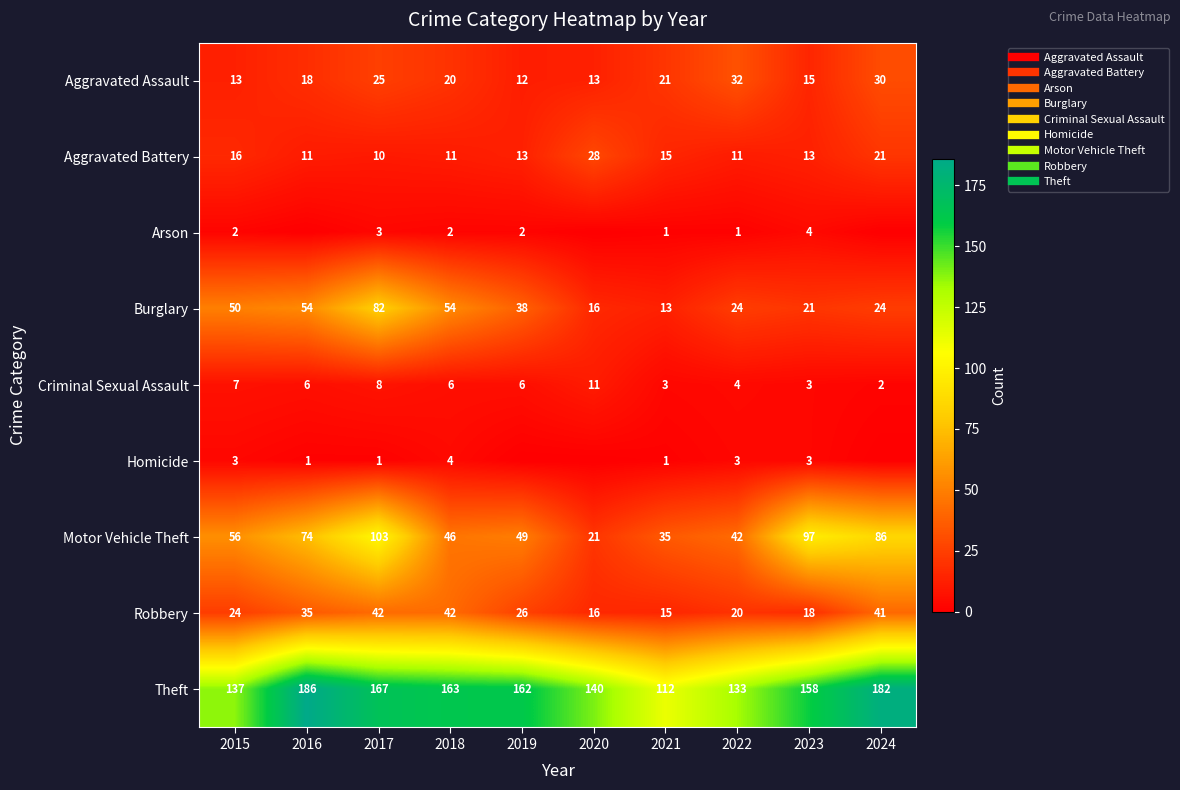

The Homicide series shows 4 at 2023. True or false?

False